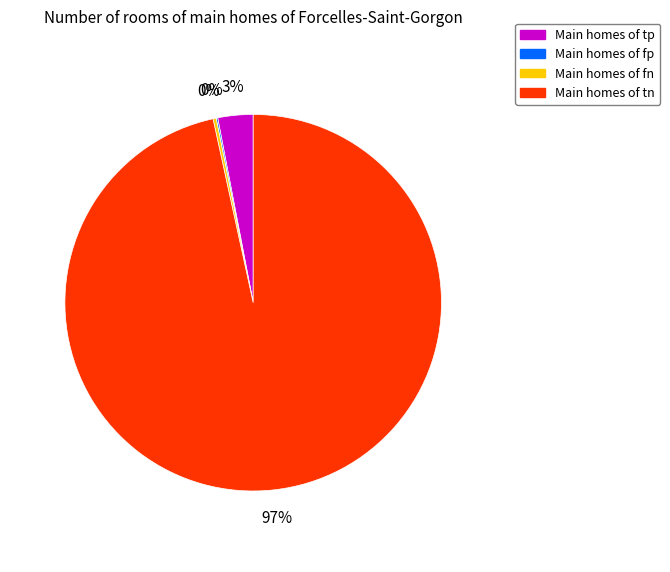

Is there any slice that represents more than half of the pie?

Yes